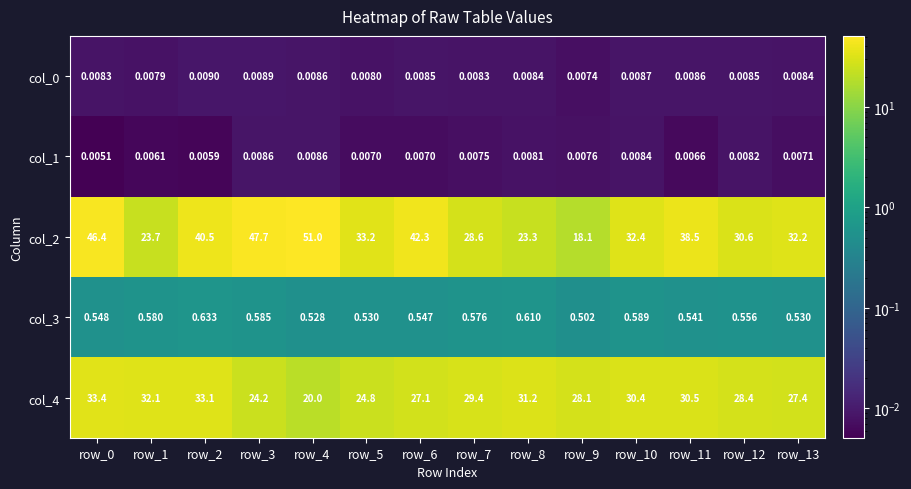

Between row_0 and row_11, which series saw the biggest shift?

col_2